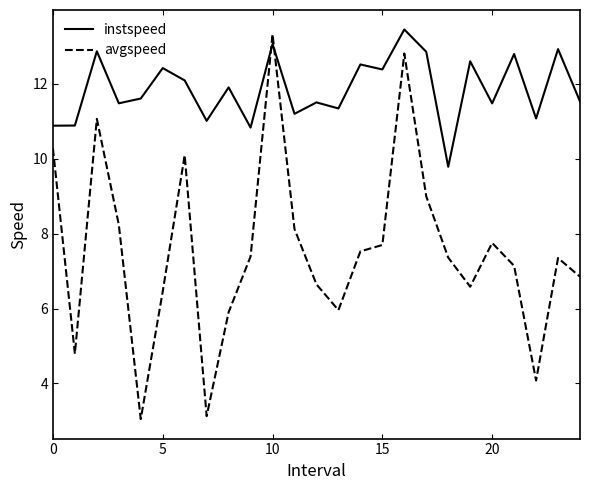

What is the average value of the avgspeed series?

7.5